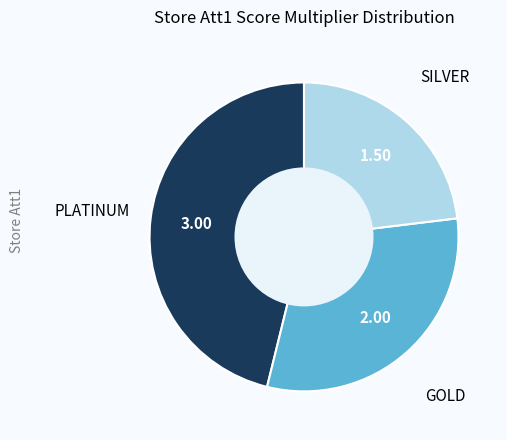

Is there a majority slice in this chart?

No